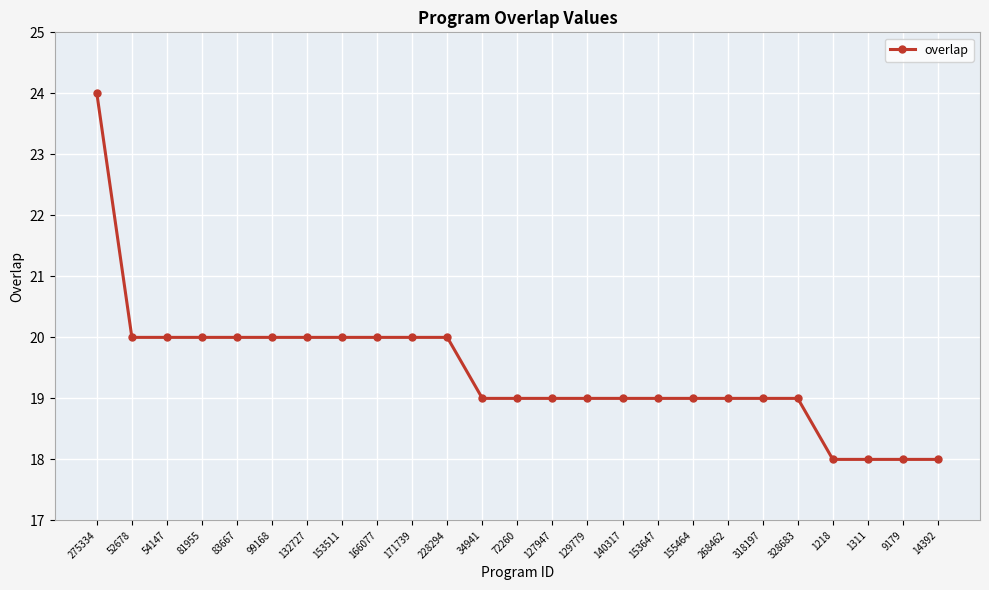

What is the average value?

19